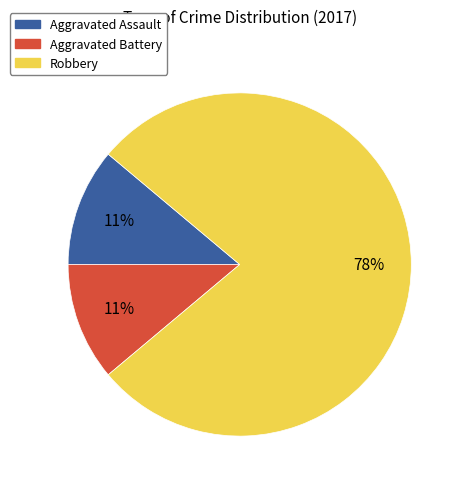

Count the number of slices in the pie.

3